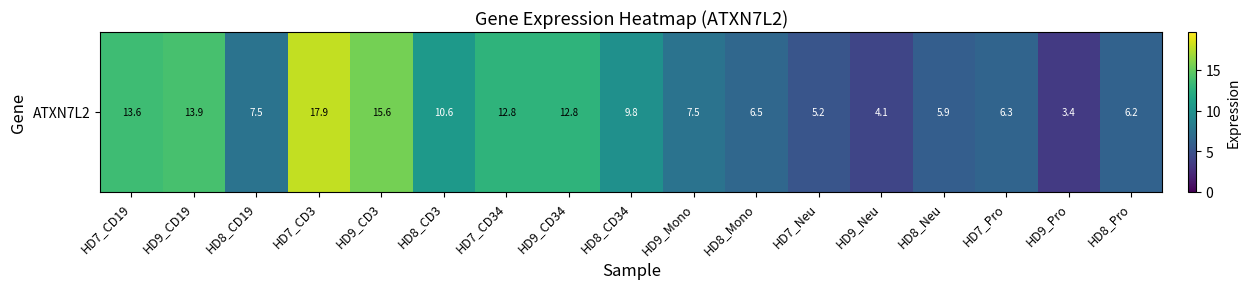

What is the difference between the maximum and minimum values?

14.5